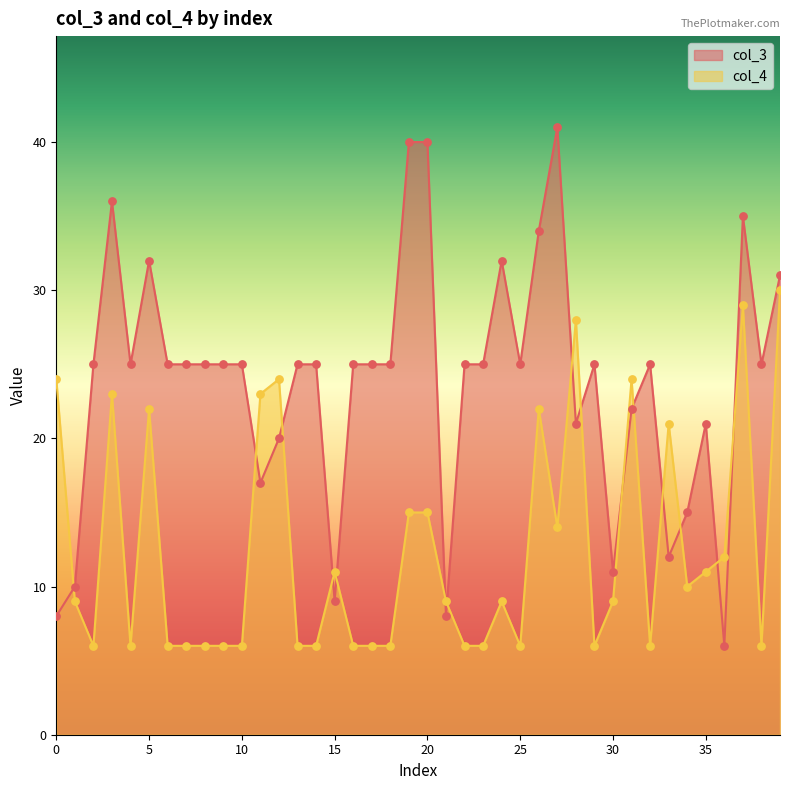

At which category is the sum across all series the highest?

37